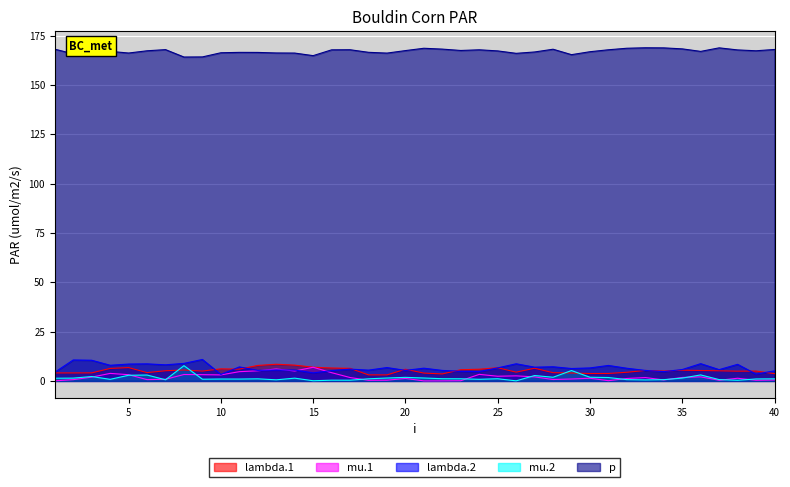

Which series has the largest total across all categories?

p